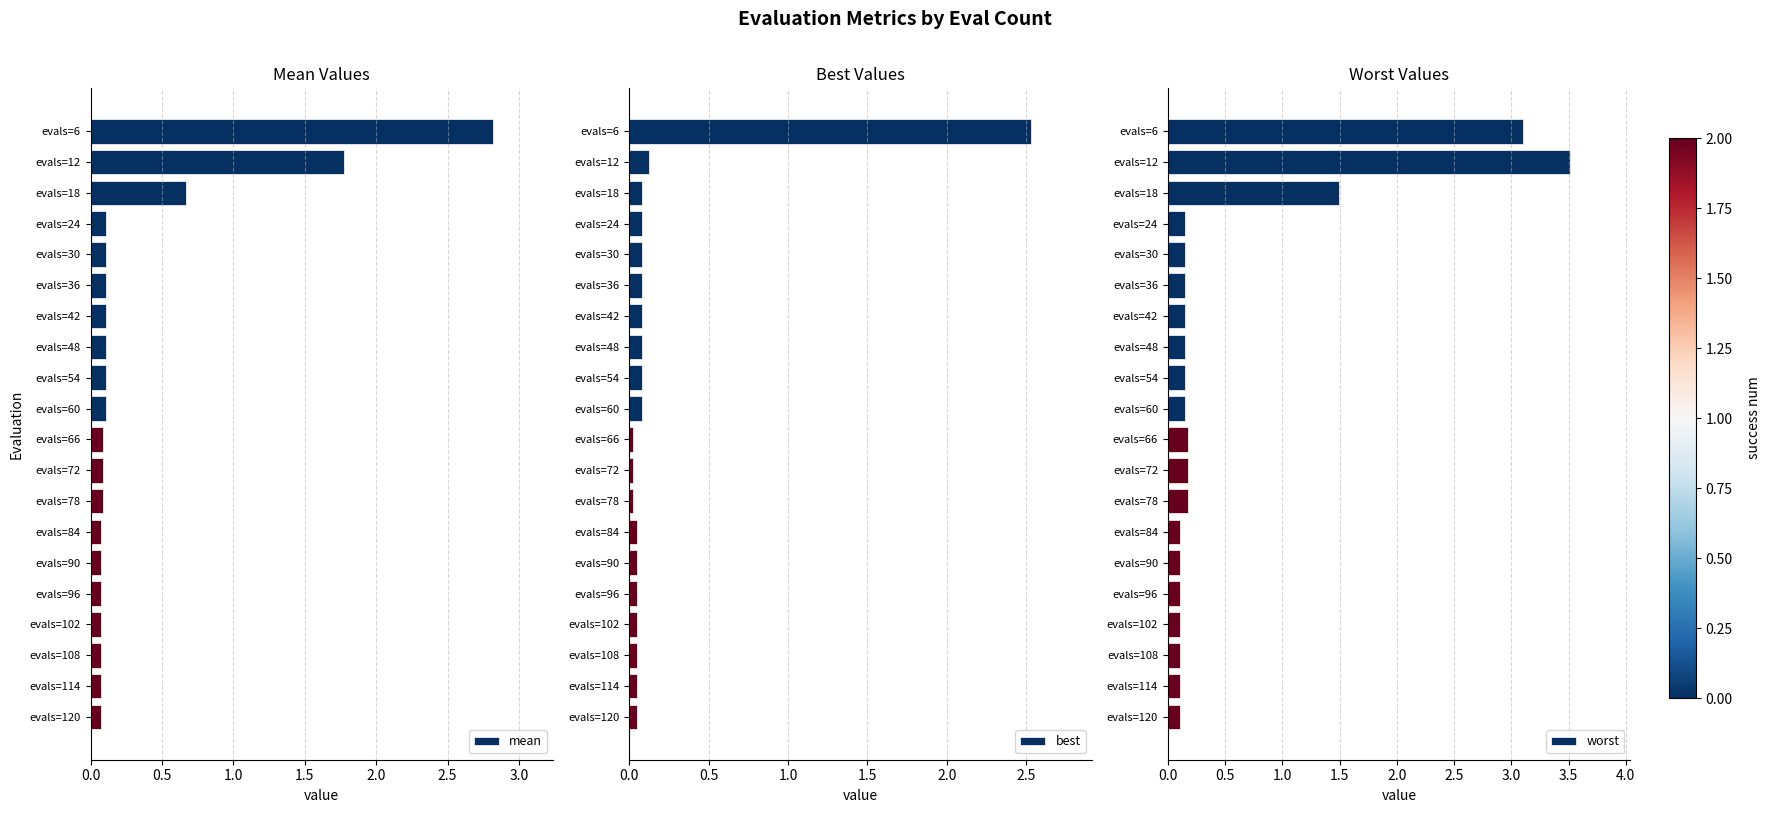

The value of mean at evals=6 is 1.7. True or false?

False